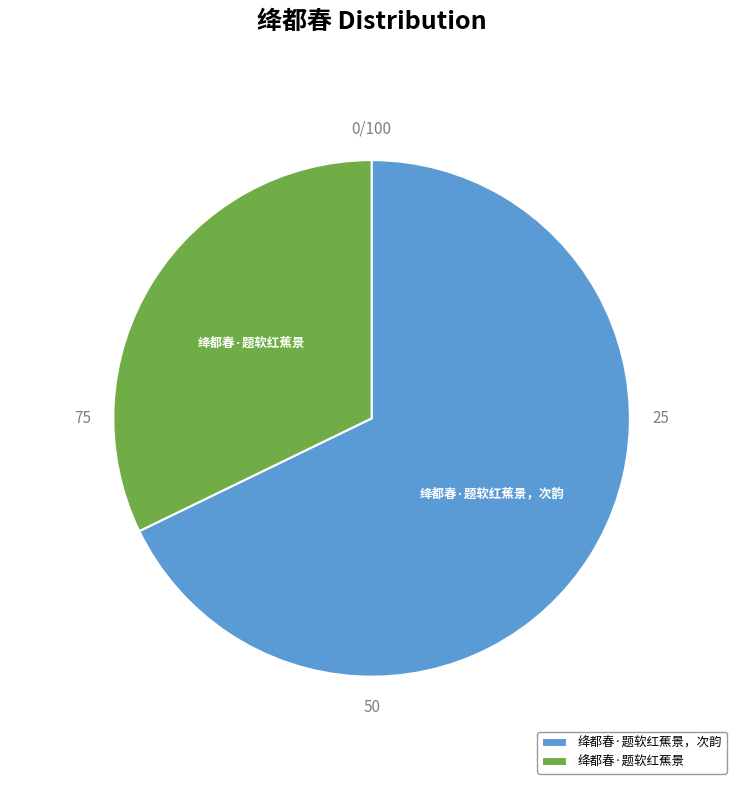

Which slice is the smallest?

绛都春·题软红蕉景